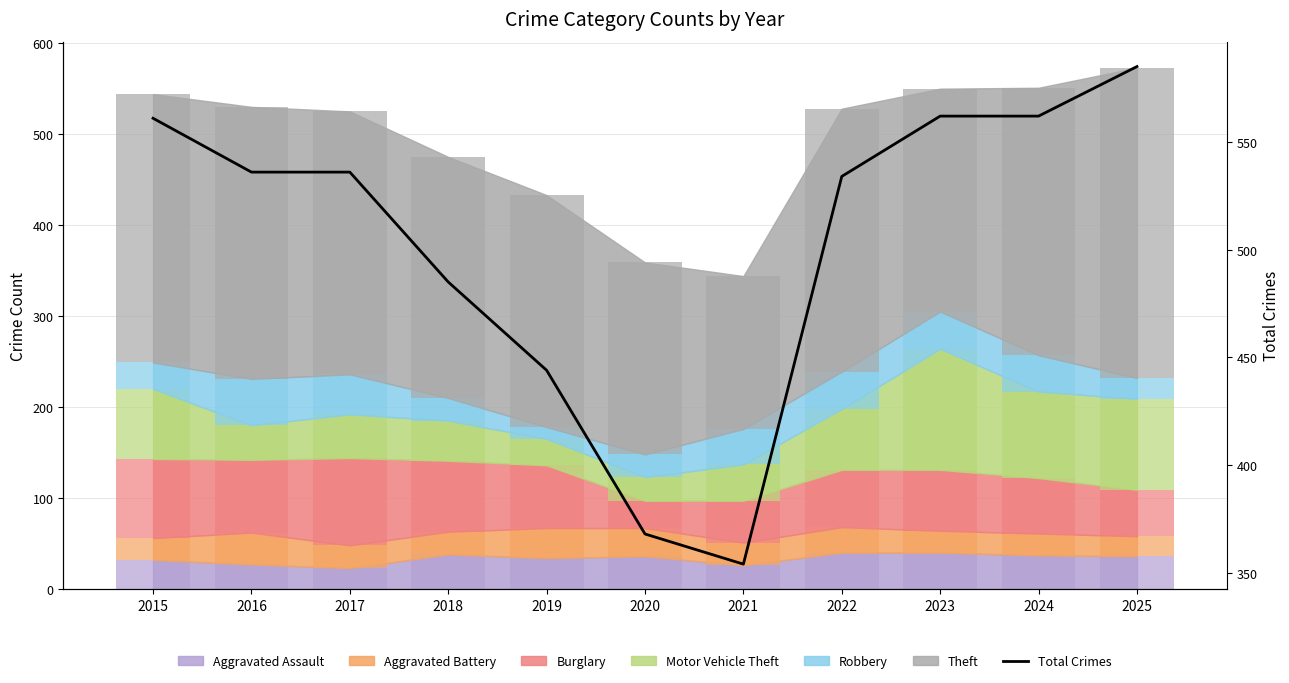

What is the sum of the values at 2018 and 2023?

1047